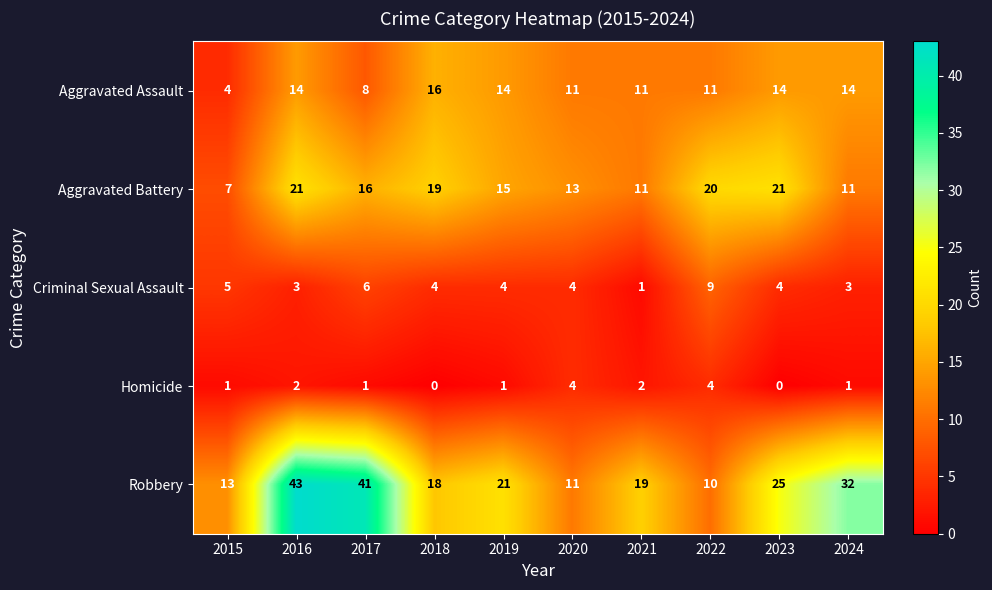

What is the total value across all series at 2022?

54